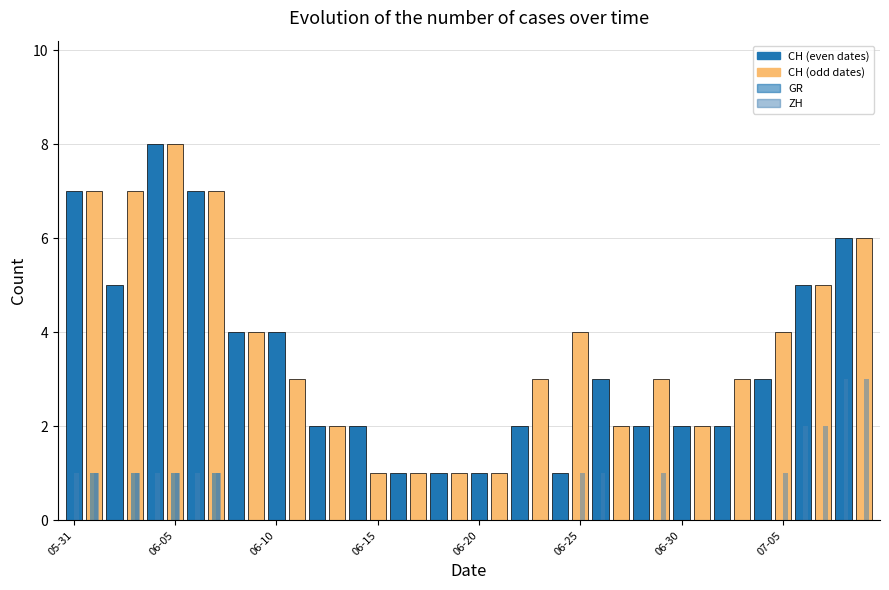

Count the number of data series in this chart.

3